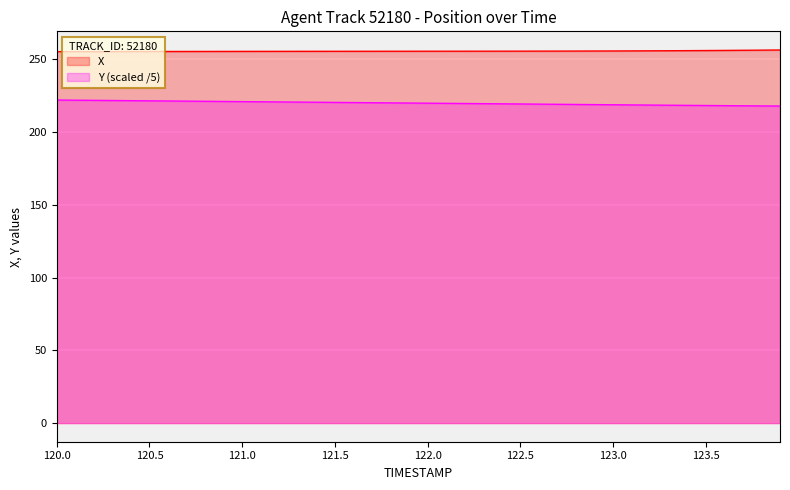

What is the label of the 40th point from the left?

123.9